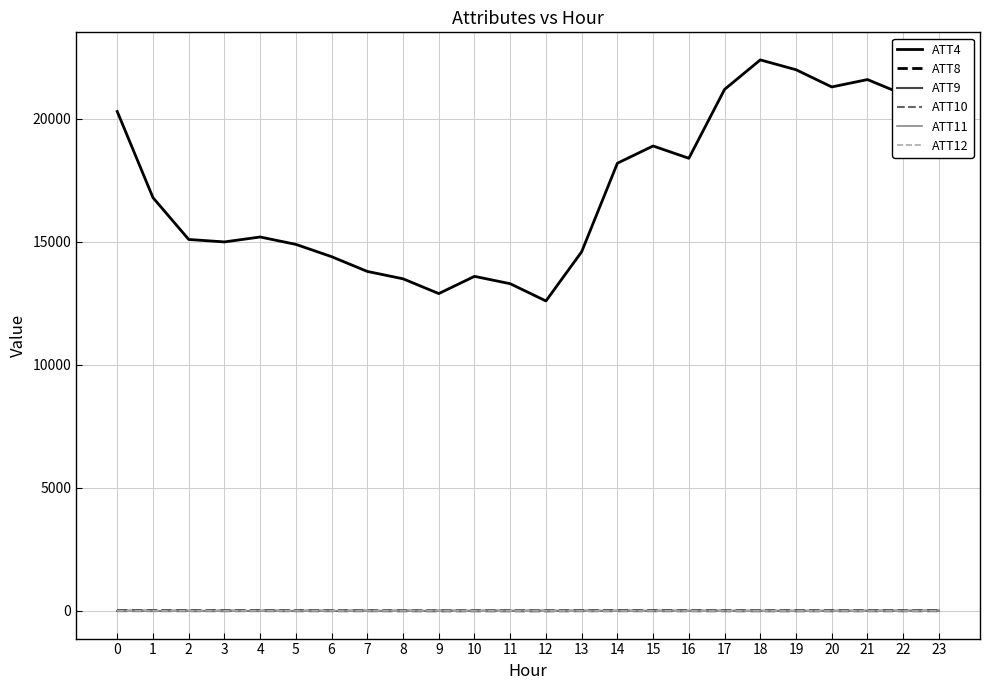

Which series has the widest spread of values?

ATT4